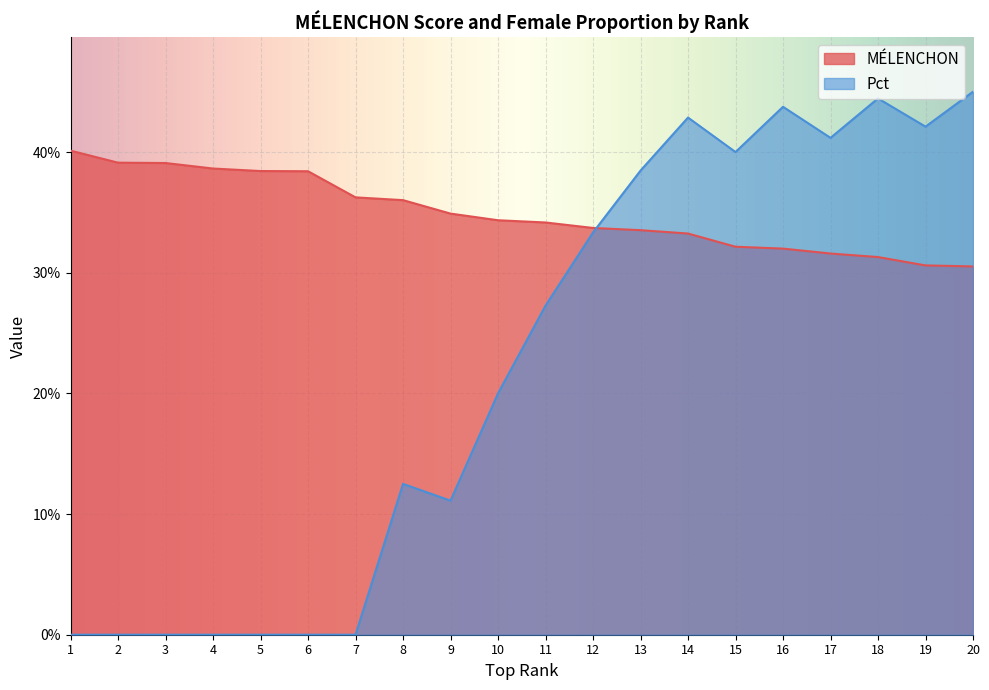

Reading right to left, transcribe all the data shown in this chart.

MÉLENCHON: 20=0.3	19=0.3	18=0.3	17=0.3	16=0.3	15=0.3	14=0.3	13=0.3	12=0.3	11=0.3	10=0.3	9=0.3	8=0.4	7=0.4	6=0.4	5=0.4	4=0.4	3=0.4	2=0.4	1=0.4
Pct: 20=0.5	19=0.4	18=0.4	17=0.4	16=0.4	15=0.4	14=0.4	13=0.4	12=0.3	11=0.3	10=0.2	9=0.1	8=0.1	7=0.0	6=0.0	5=0.0	4=0.0	3=0.0	2=0.0	1=0.0